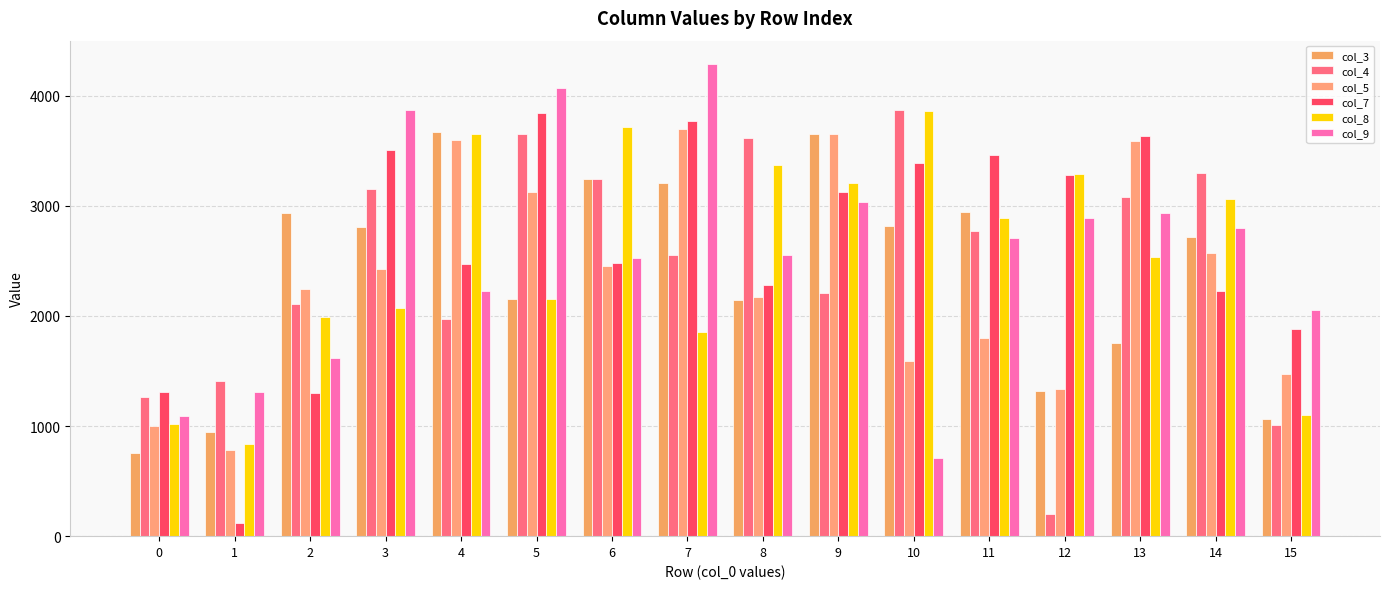

Between 10 and 11, which series saw the biggest shift?

col_9